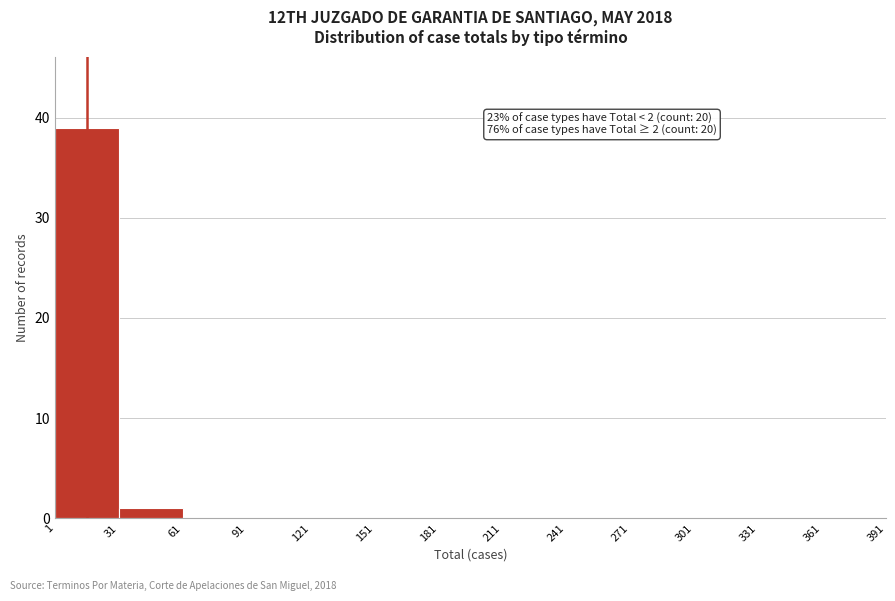

Over which range of the x-axis is the bar tallest?

1 to 31